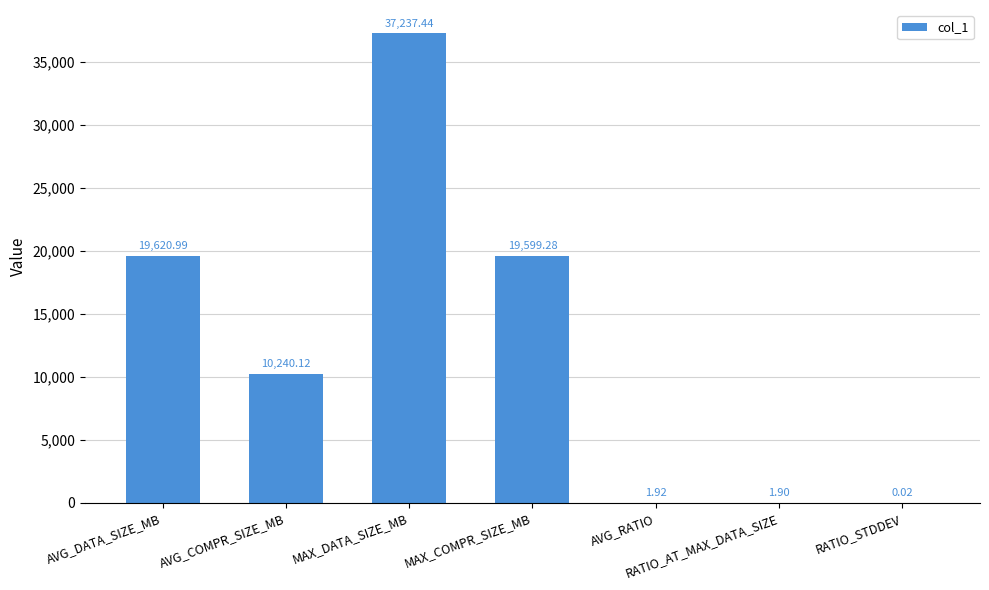

The chart shows a value of 19599.3 at MAX_COMPR_SIZE_MB. True or false?

True